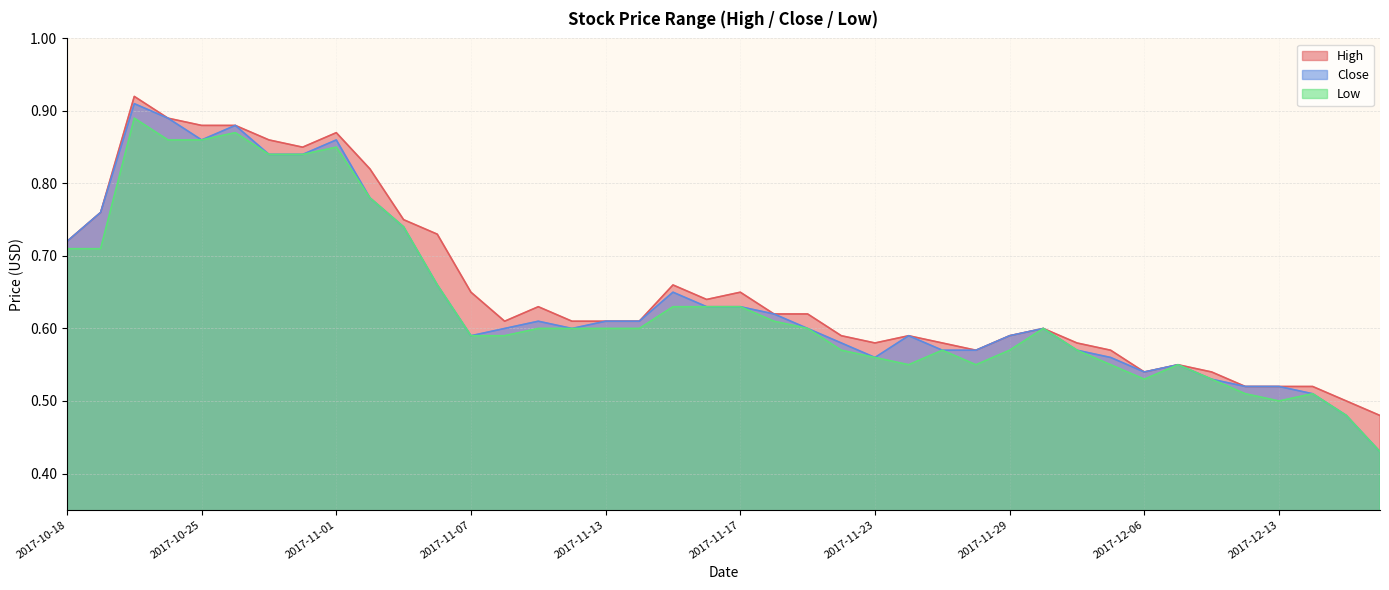

What are all the series names shown in the legend?

High, Close, Low